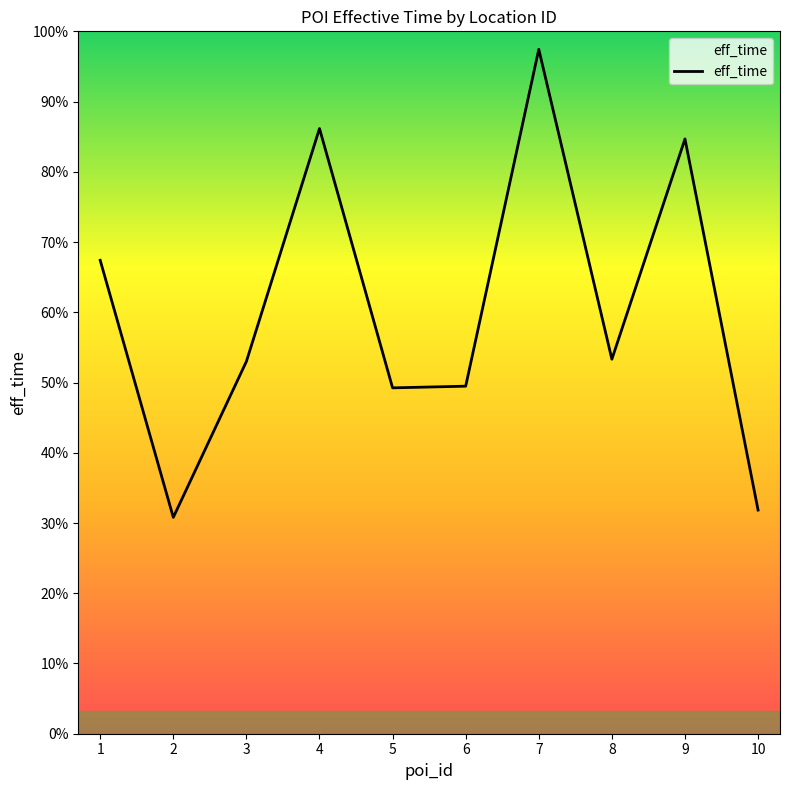

Does the chart have visible grid lines?

No